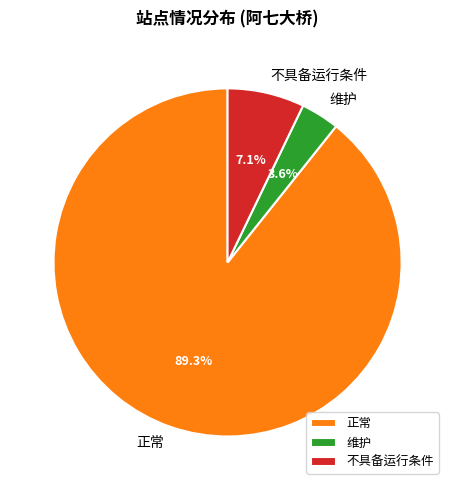

Count the number of slices in the pie.

3